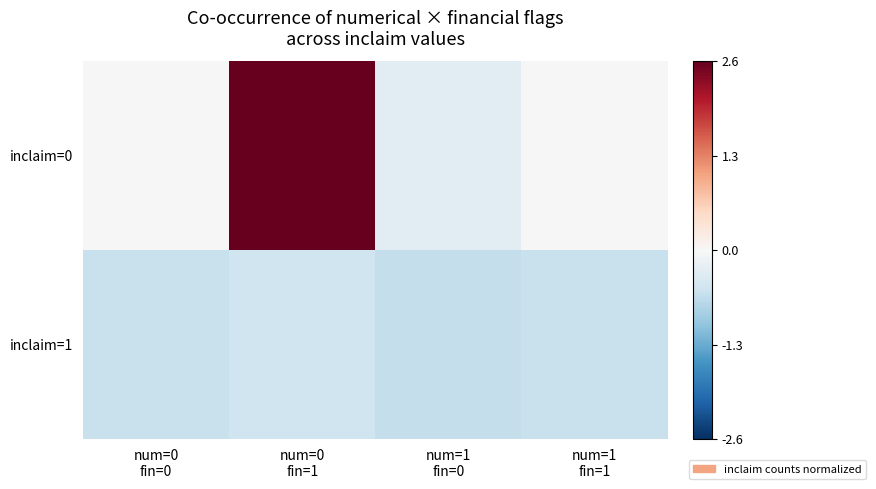

Which series has the largest range (max minus min)?

inclaim=0